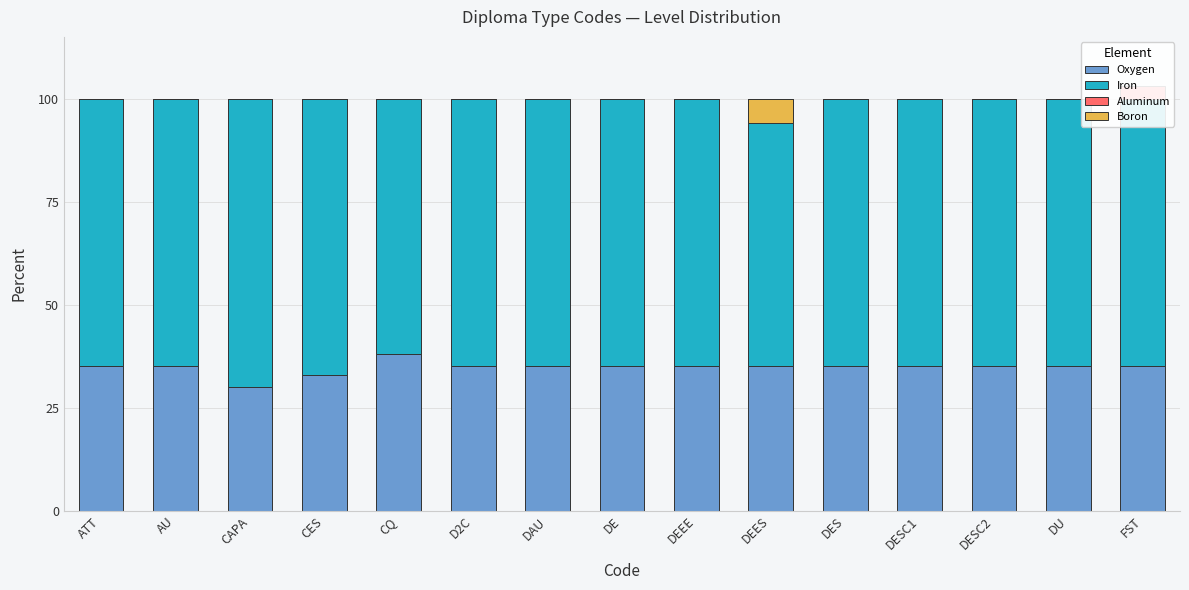

Does the chart contain stacked bars?

No